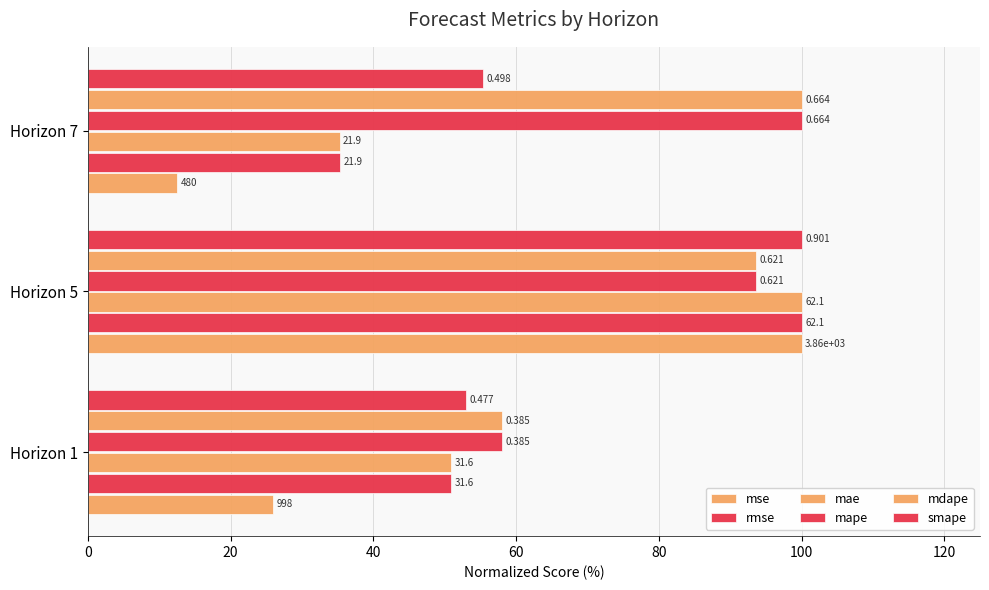

What is the maximum value shown in the chart?

100.0